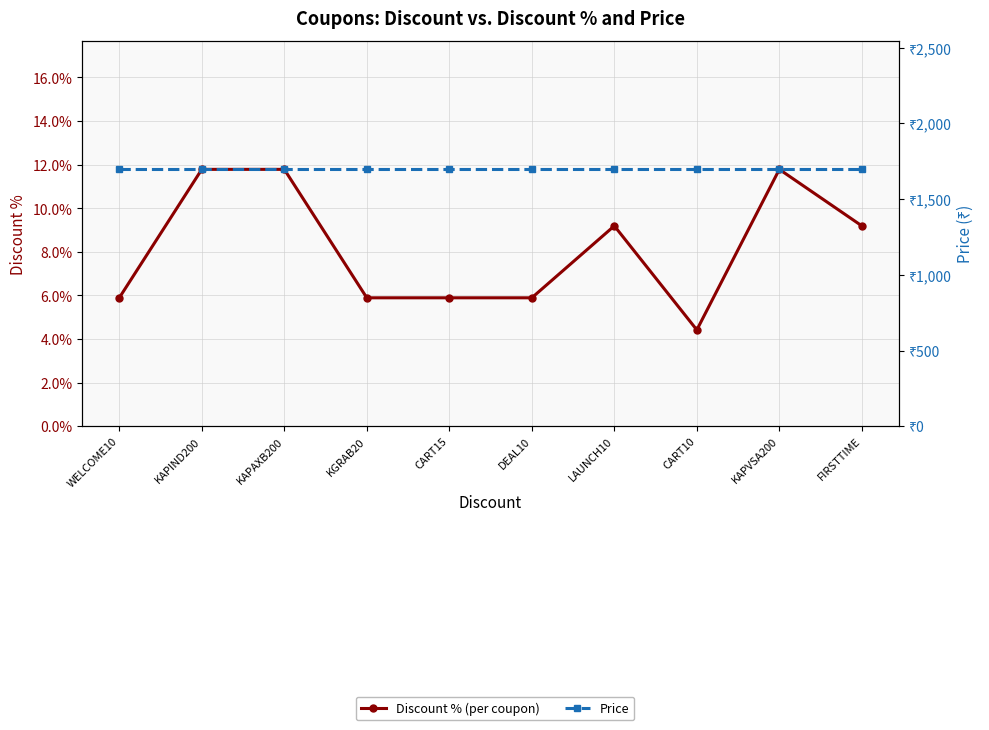

True or false: Price and Discount % (per coupon) intersect in this chart.

False